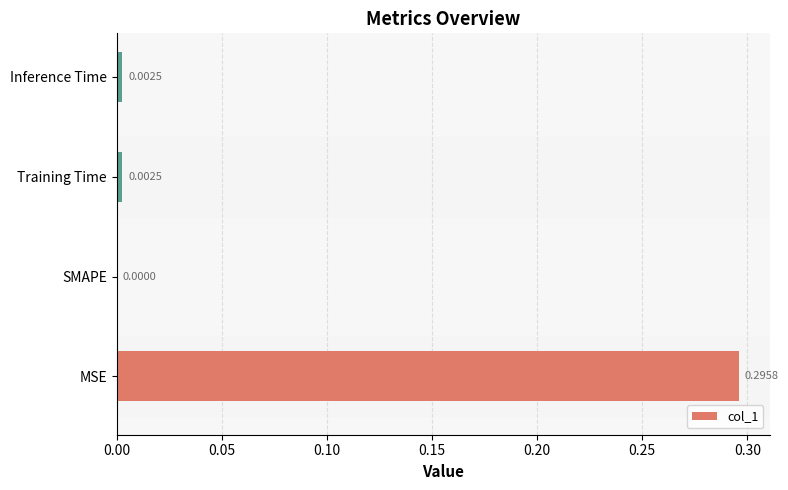

How many data points are above 0?

3